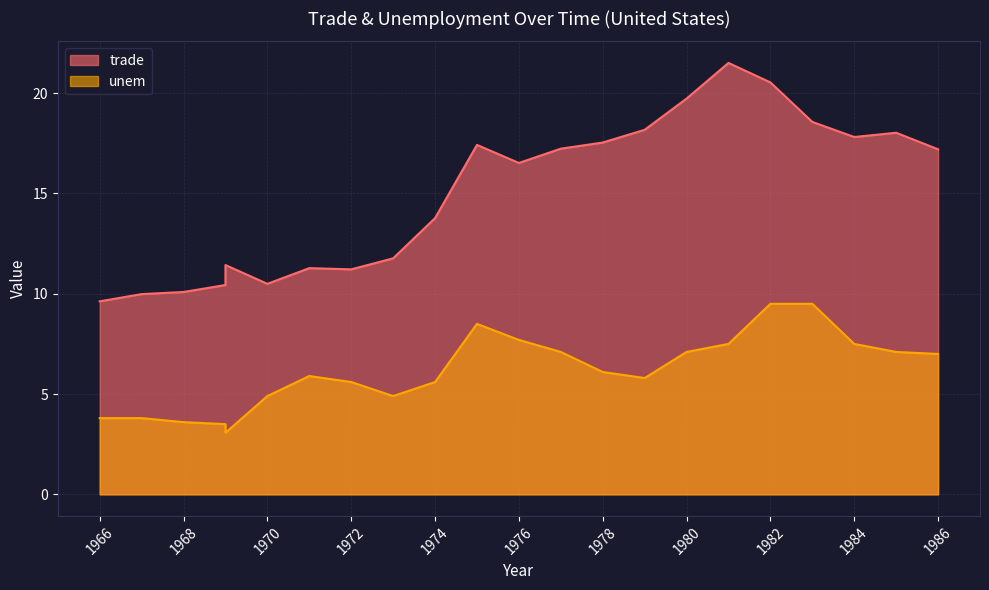

What is the average value of the unem series?

5.8